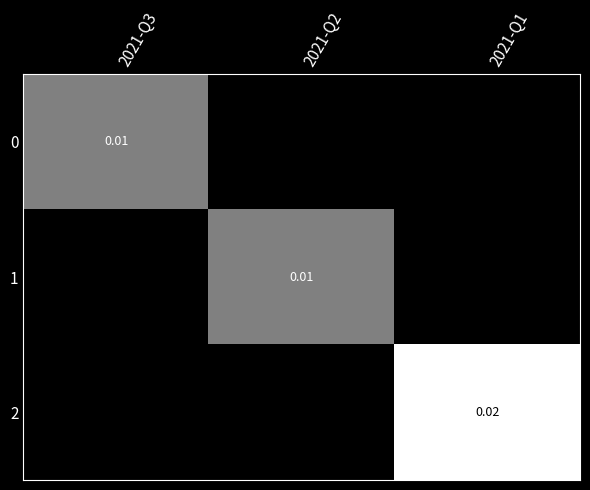

How many 0 values are between 0 and 1?

3